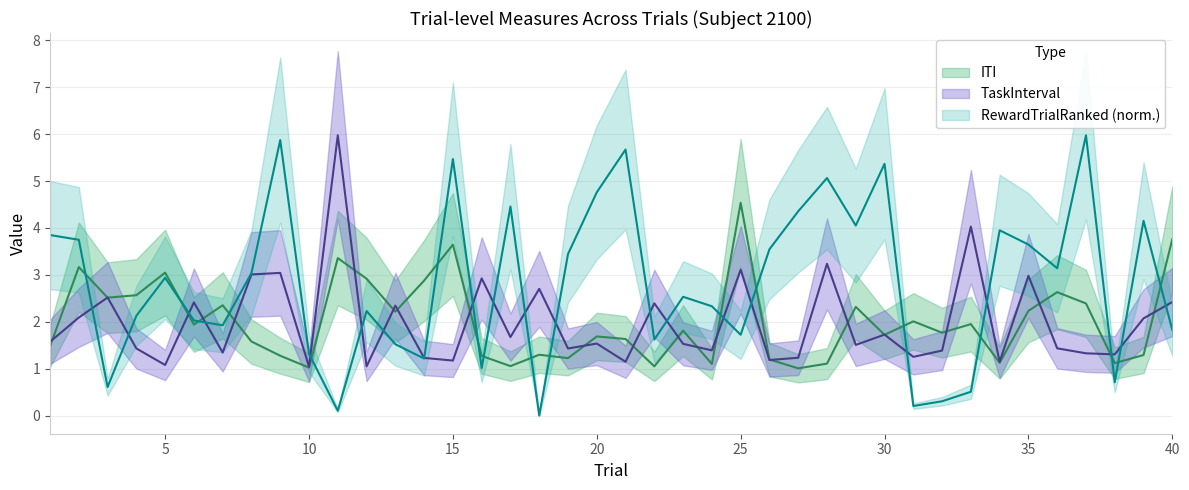

At which category is the sum across all series the highest?

15